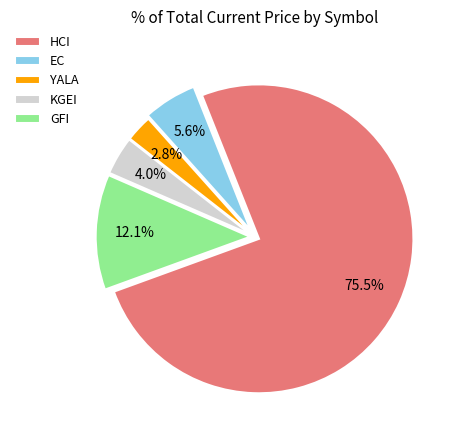

Count the number of slices in the pie.

5